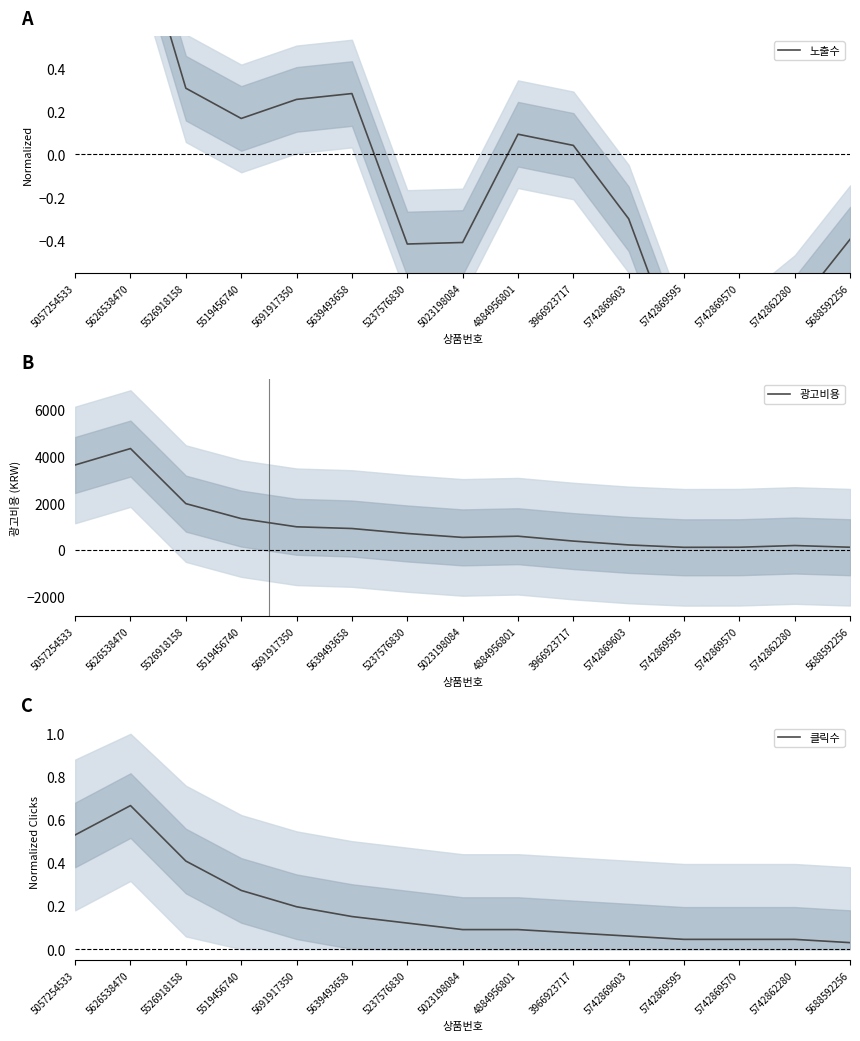

Rank the series by their maximum value, from highest to lowest.

광고비용, 노출수, 클릭수